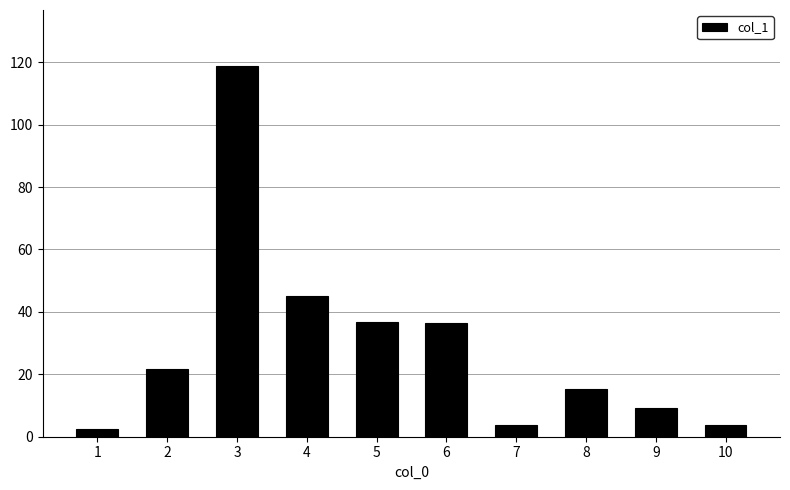

The value at 6 is 54.4. True or false?

False